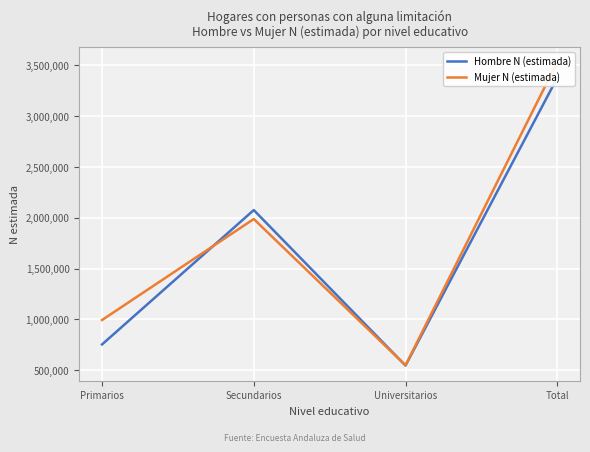

The value of Hombre N (estimada) at Secundarios is 2711955. True or false?

False